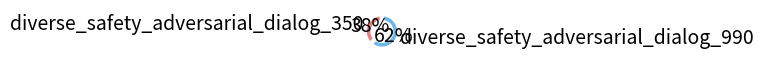

What percentage is the diverse_safety_adversarial_dialog_990 slice, to the nearest percent?

62%